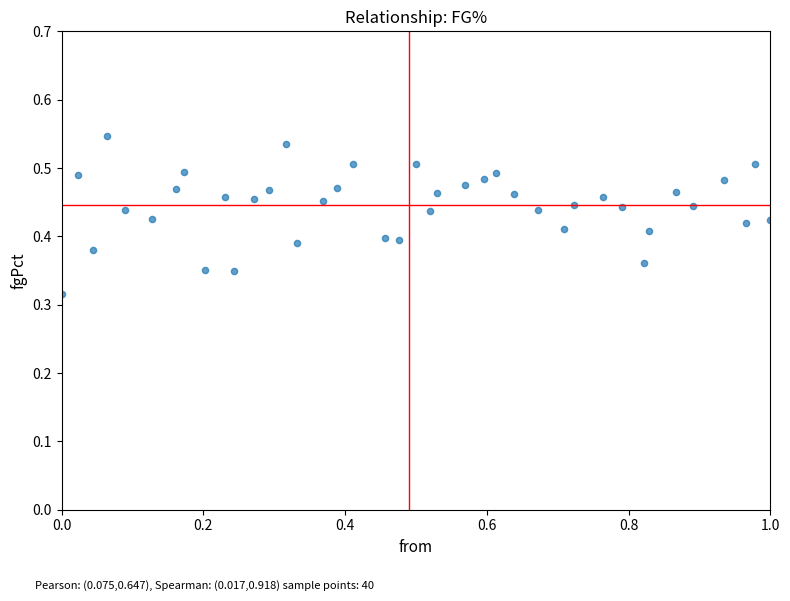

What is the range of X values (max minus min)?

1.0